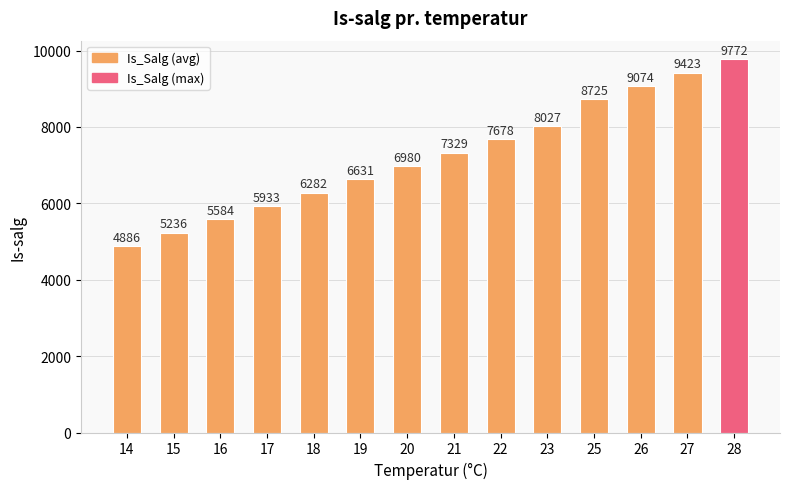

Count the number of categories in the chart.

14